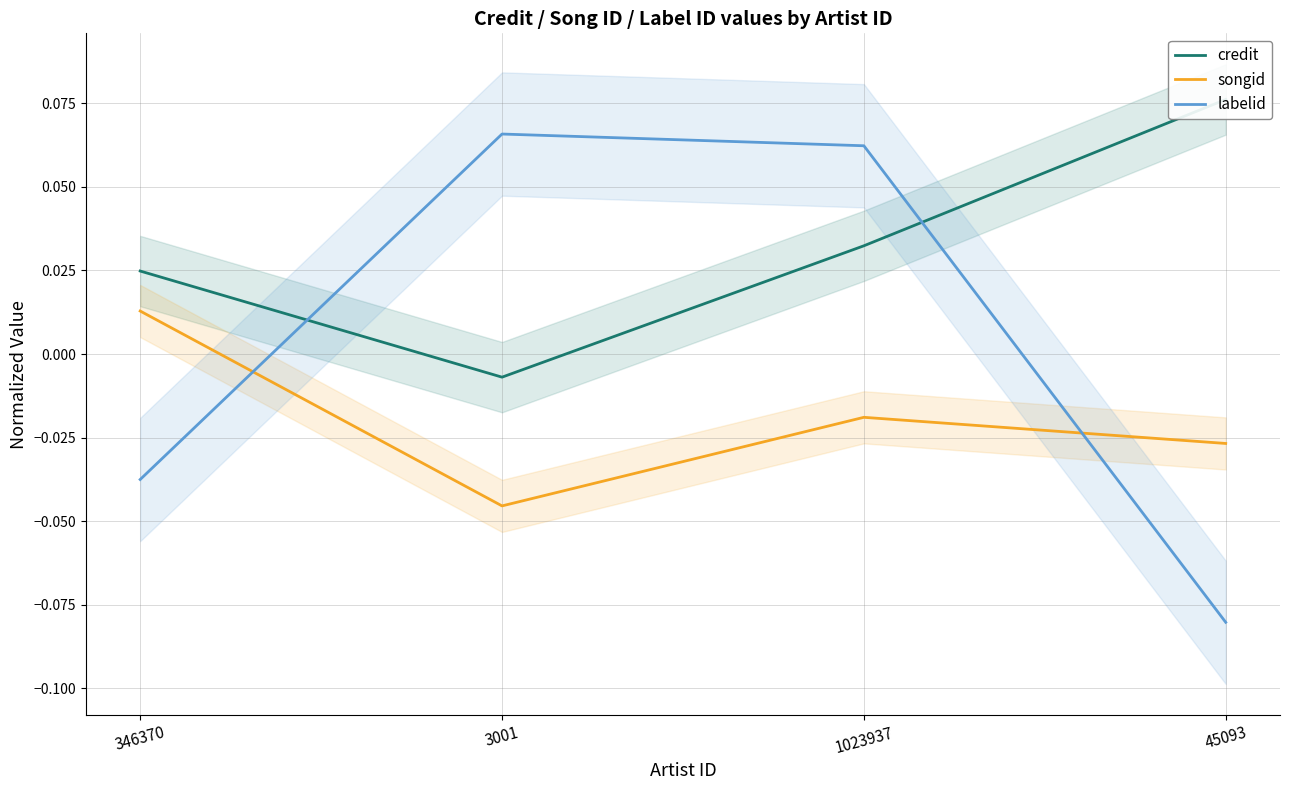

Where is the first local minimum for songid?

3001